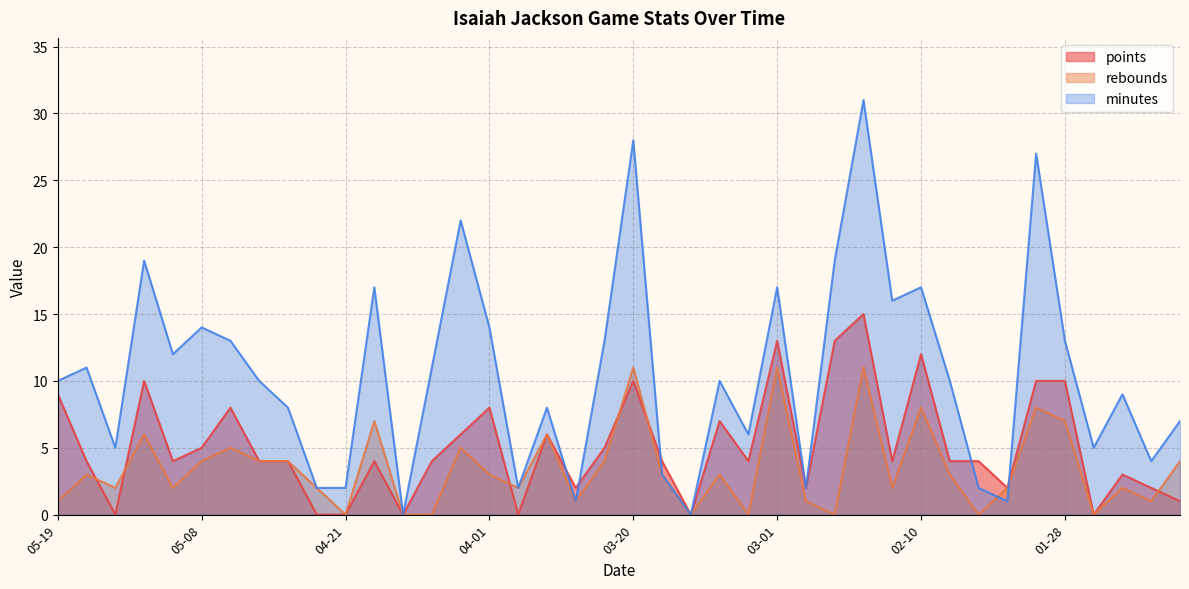

At 03-29, list the series in order from largest to smallest.

rebounds, minutes, points